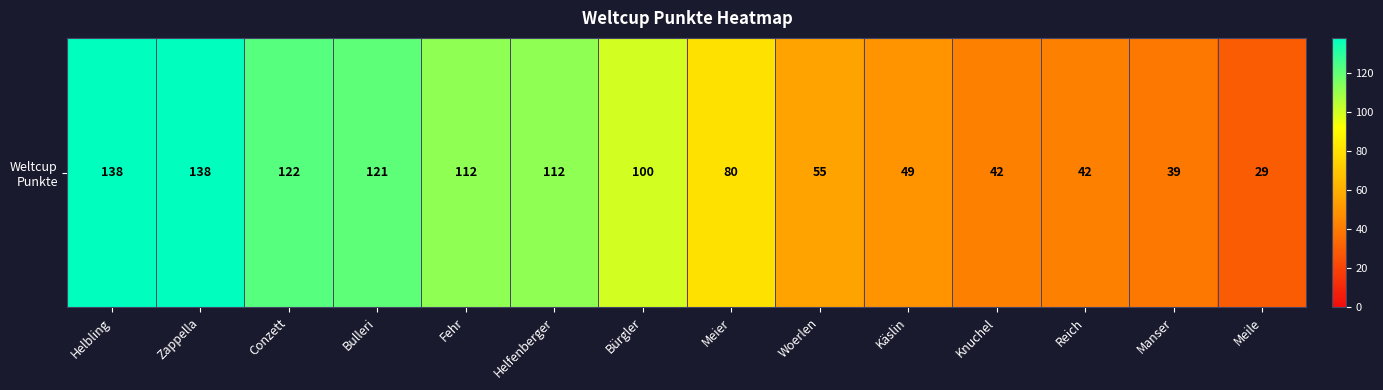

The value at Helbling is 203. True or false?

False